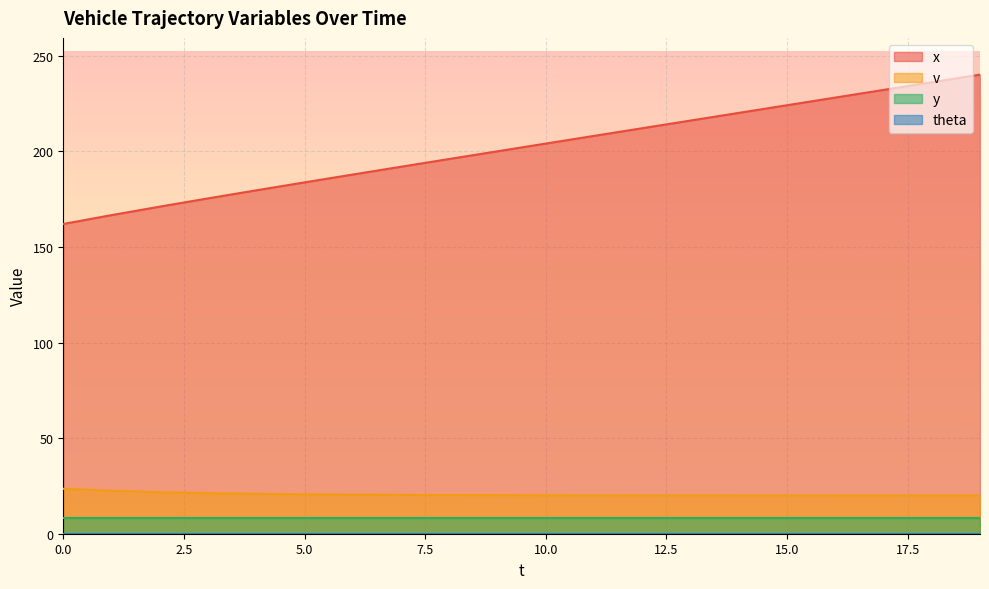

Between 11 and 4, which is larger?

11